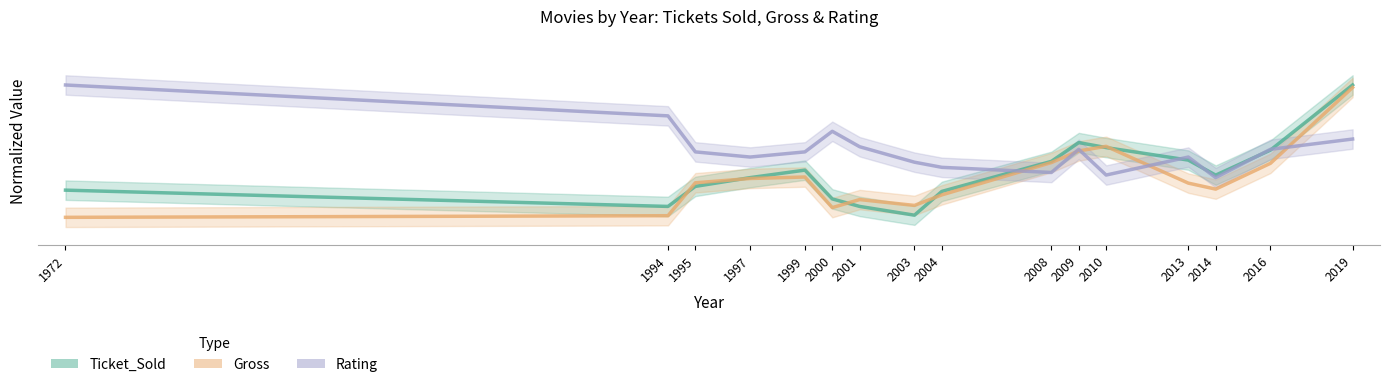

What is the difference between the Gross values at 2010 and 1999?

0.2